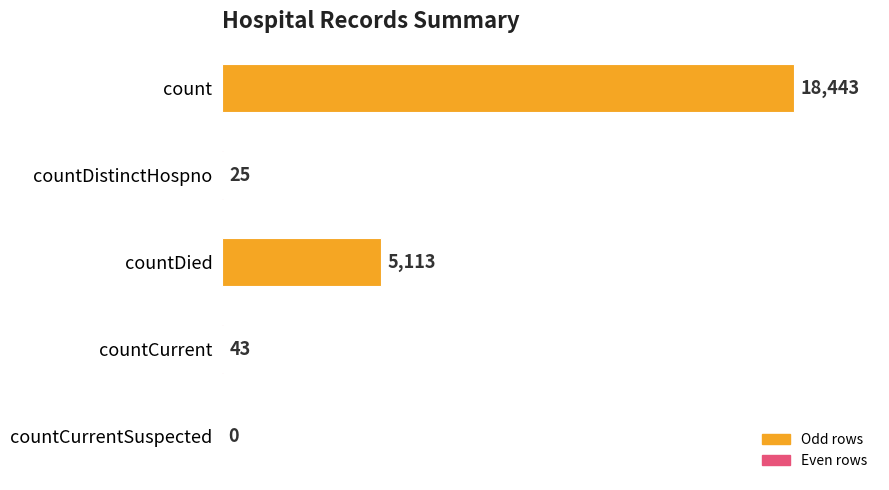

The value at countDied is 7805. True or false?

False